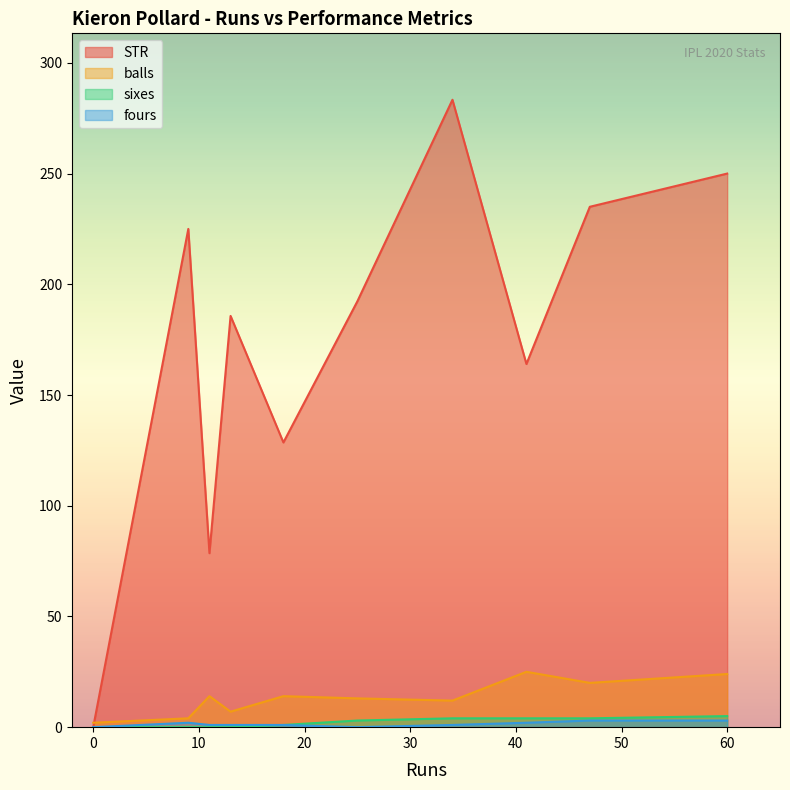

How many lines are shown in the chart?

4